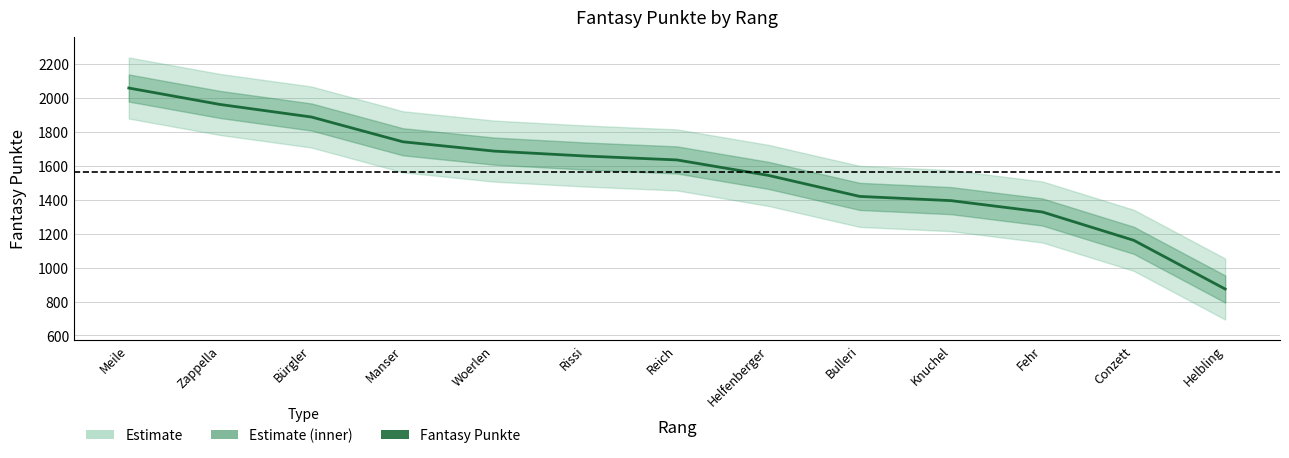

What is the minimum value shown in the chart?

874